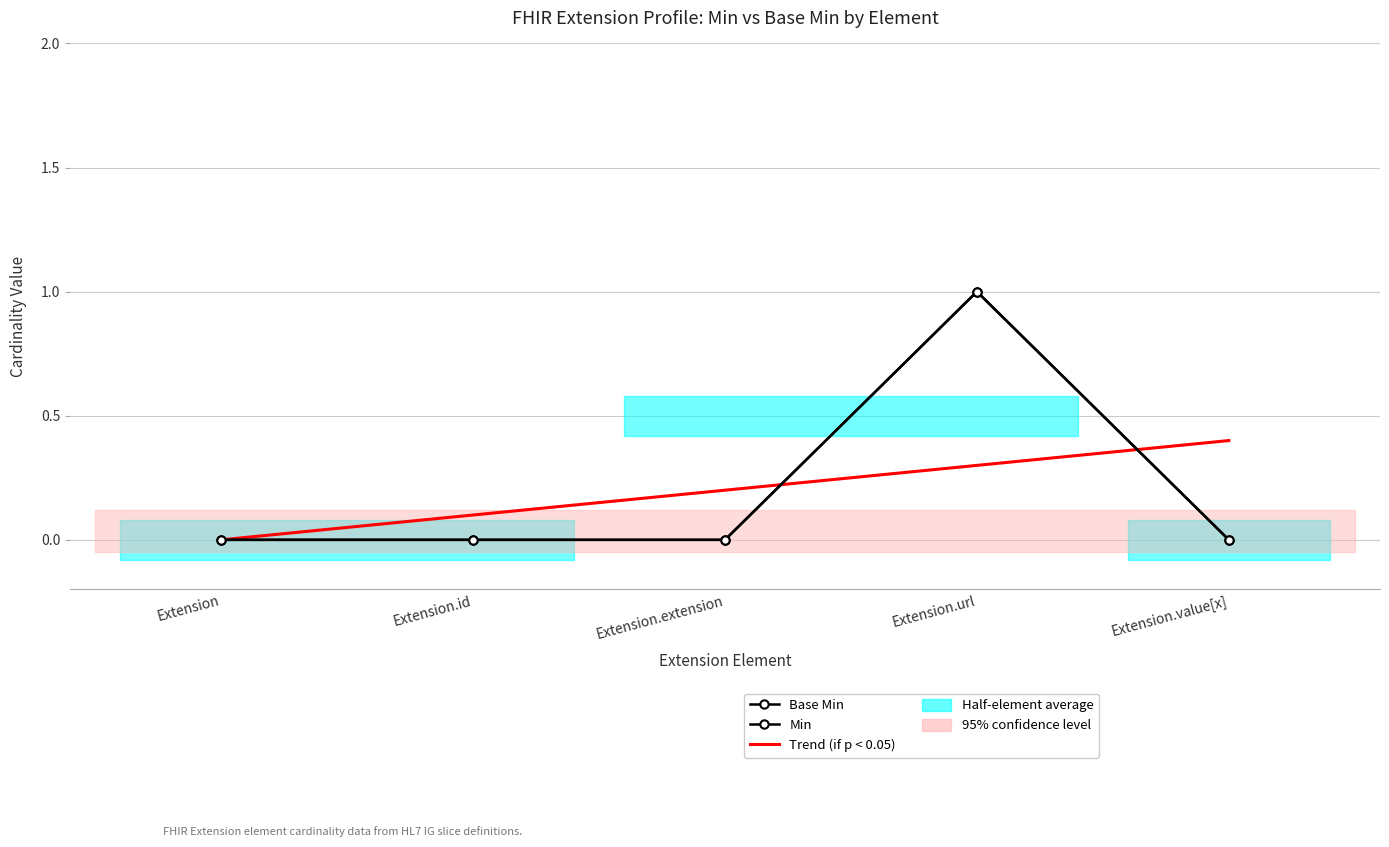

Rank the series at Extension.id from lowest to highest value.

Base Min, Min, Trend (if p < 0.05)